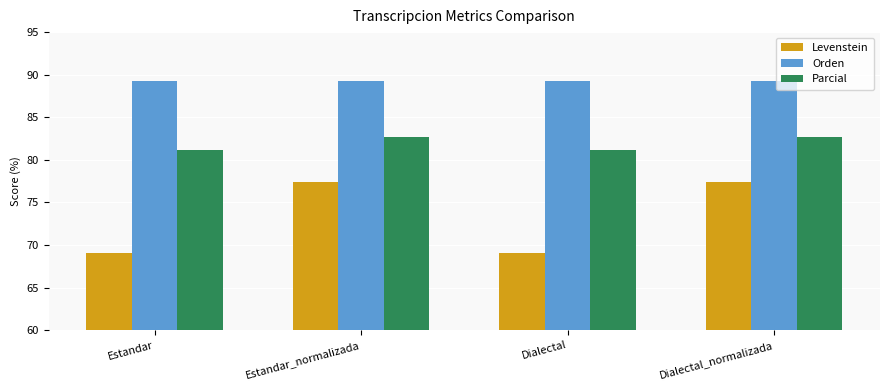

Rank the series by their average value, from highest to lowest.

Orden, Parcial, Levenstein